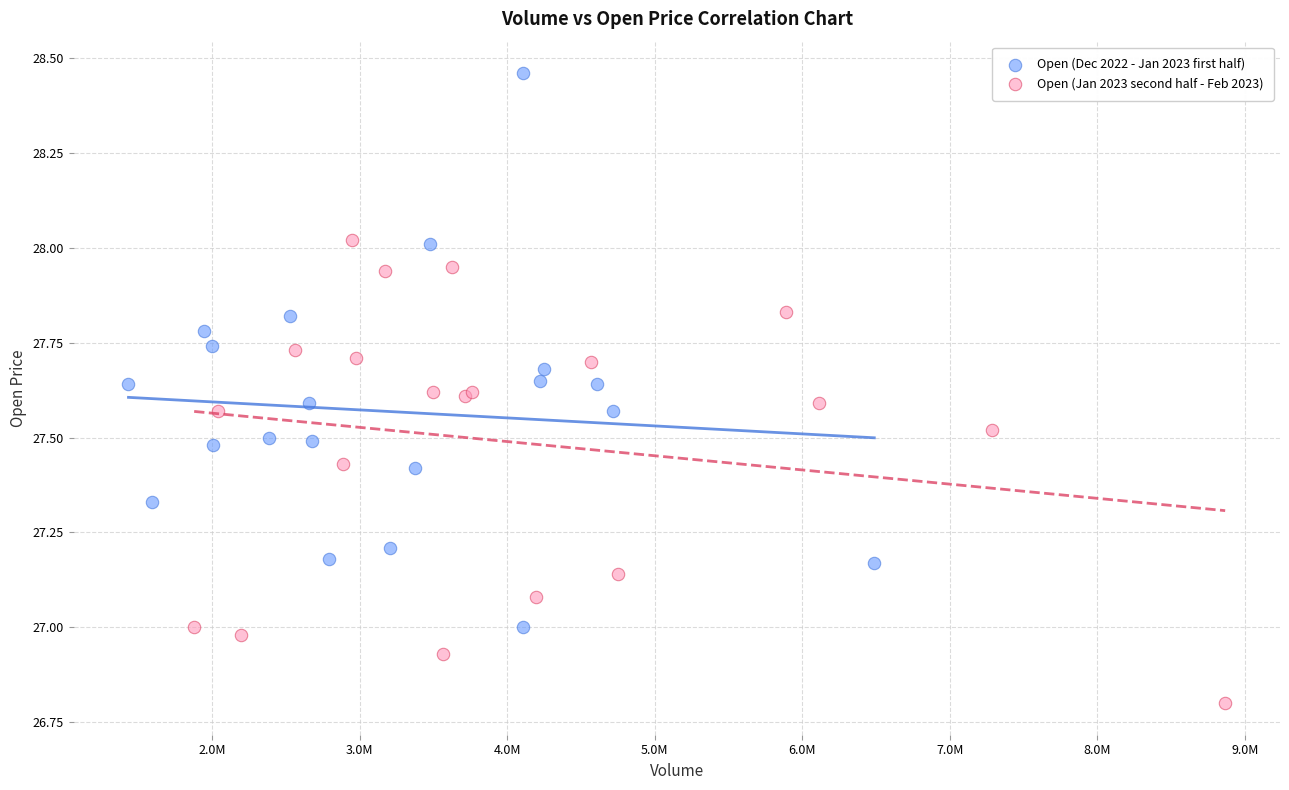

What are all the series names shown in the legend?

Open (Dec 2022 - Jan 2023 first half), Open (Jan 2023 second half - Feb 2023)